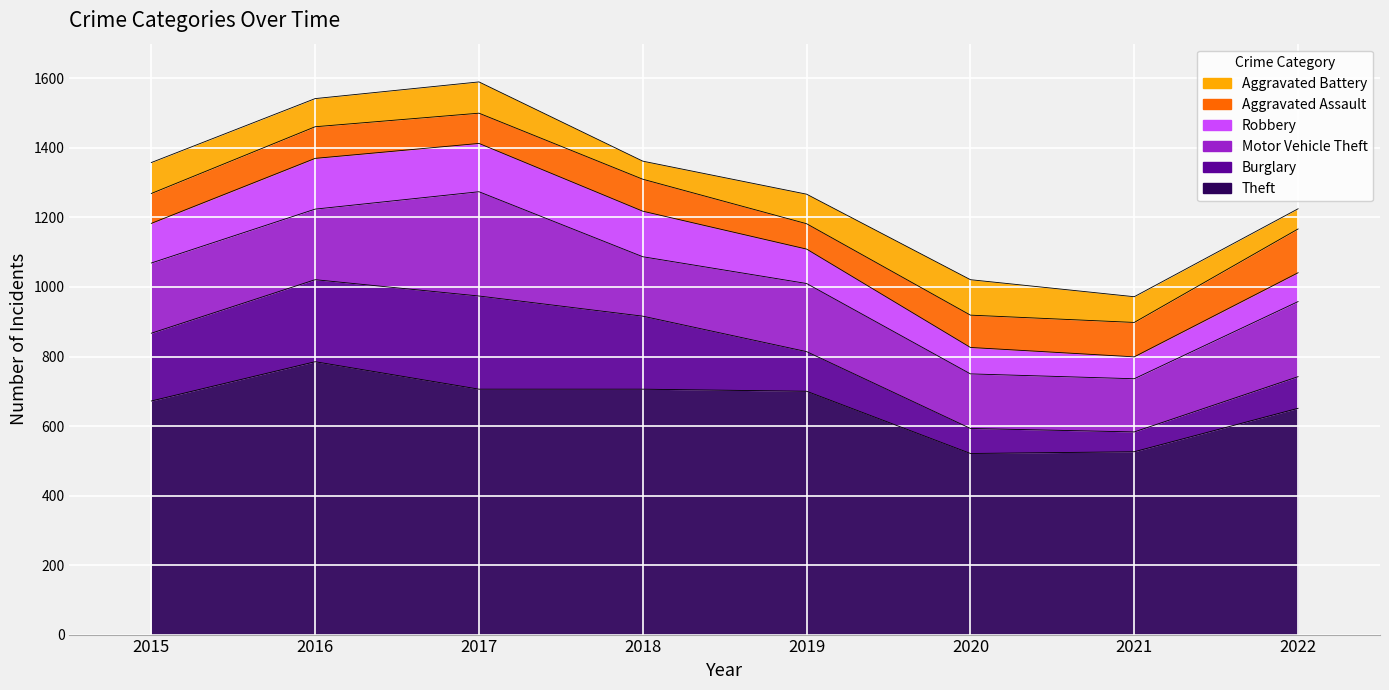

Reading left to right, list all the values displayed in this chart.

Theft: 672	785	706	706	700	521	526	651
Burglary: 195	236	268	210	114	72	57	91
Motor Vehicle Theft: 202	203	300	171	196	157	153	216
Robbery: 114	146	139	131	99	76	63	83
Aggravated Assault: 86	91	87	92	73	93	99	126
Aggravated Battery: 89	81	90	52	85	102	74	58